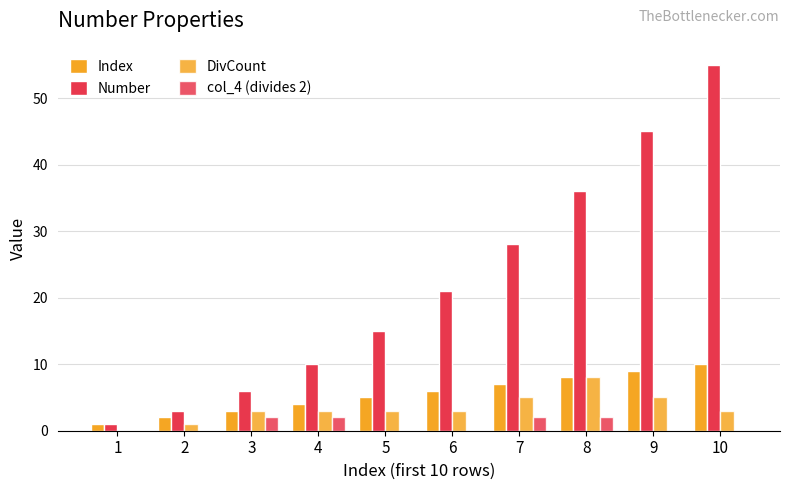

Reading right to left, what are all the values shown in this chart?

Index: 10=10	9=9	8=8	7=7	6=6	5=5	4=4	3=3	2=2	1=1
Number: 10=55	9=45	8=36	7=28	6=21	5=15	4=10	3=6	2=3	1=1
DivCount: 10=3	9=5	8=8	7=5	6=3	5=3	4=3	3=3	2=1	1=0
col_4 (divides 2): 10=0	9=0	8=2	7=2	6=0	5=0	4=2	3=2	2=0	1=0